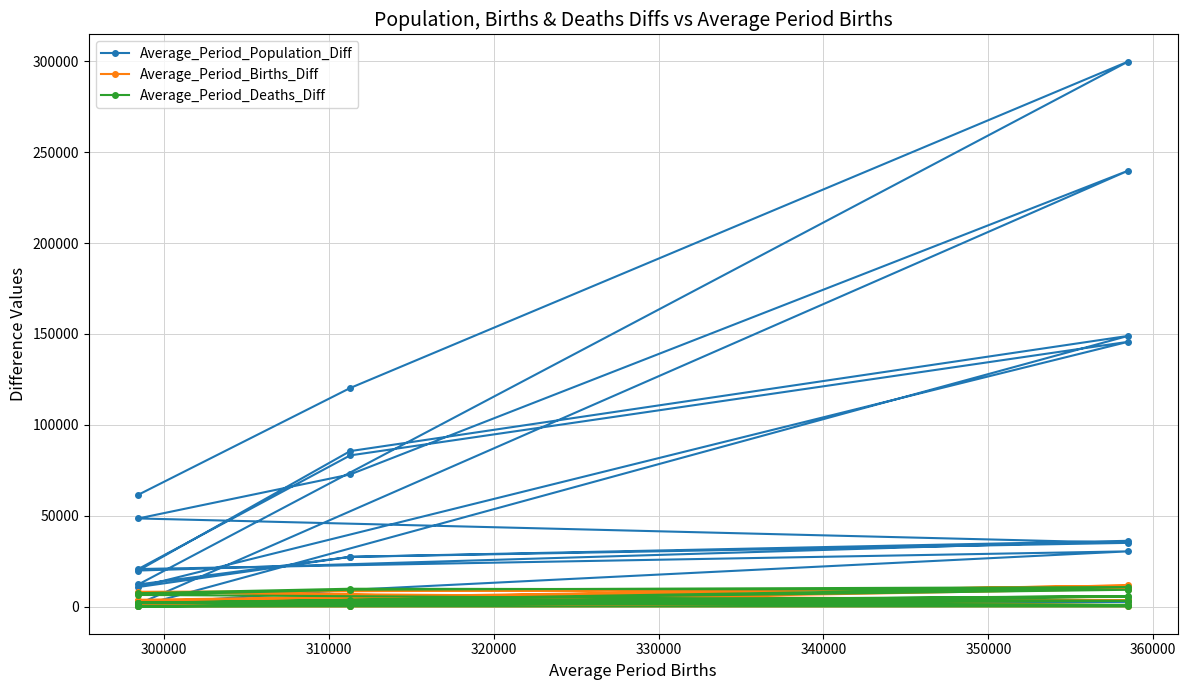

True or false: Average_Period_Population_Diff and Average_Period_Births_Diff cross at least once.

False